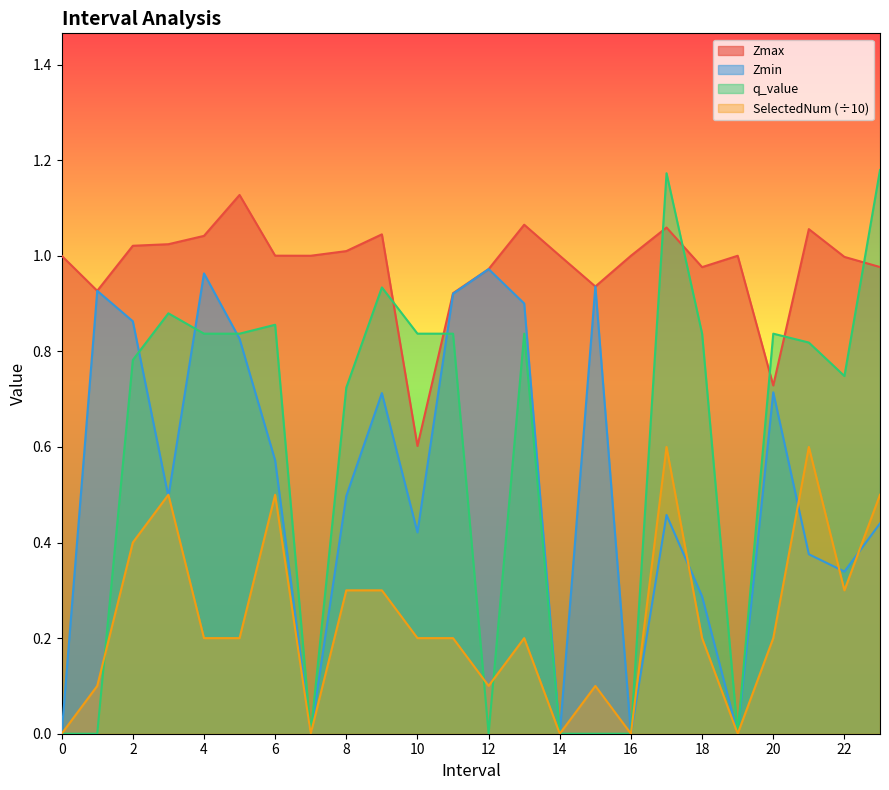

What is the total value across all series at 0?

1.0